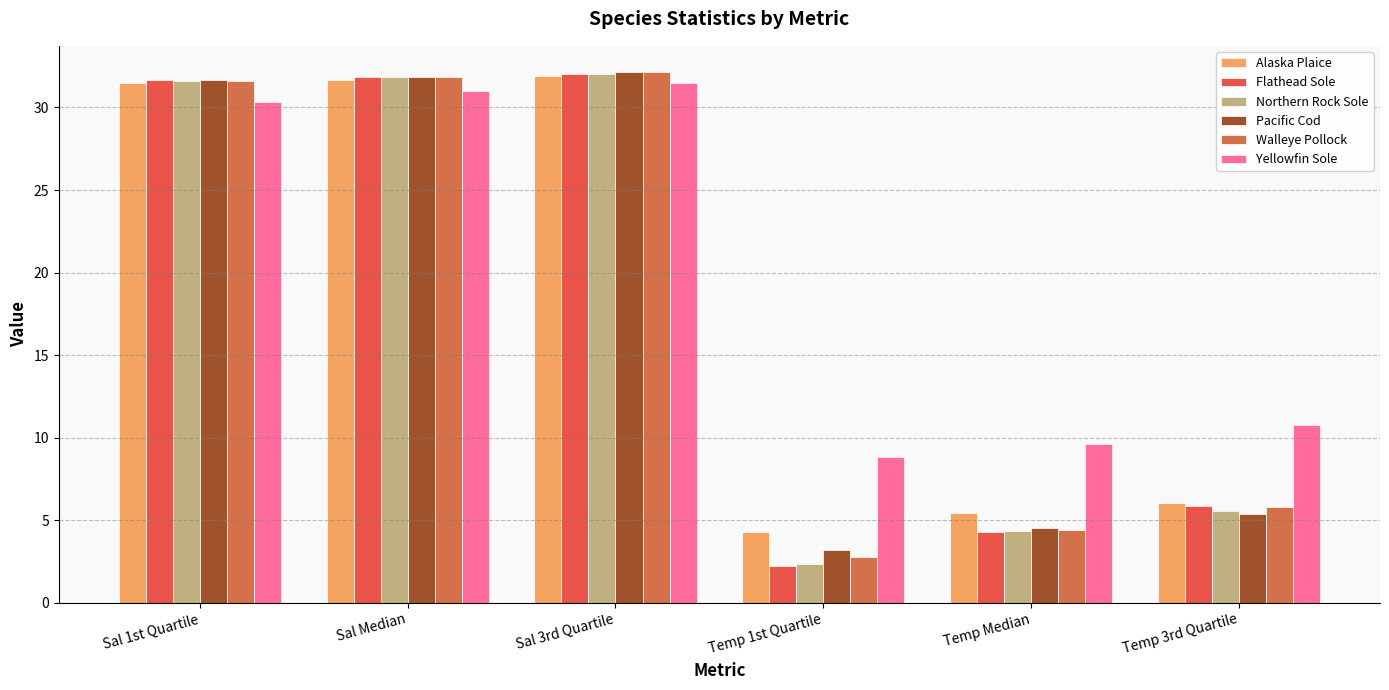

Are the bars horizontal?

No